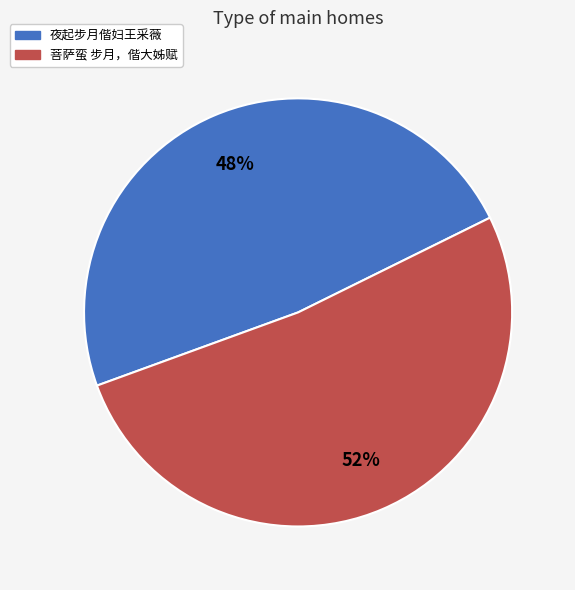

Is 夜起步月偕妇王采薇 the majority of the pie?

No